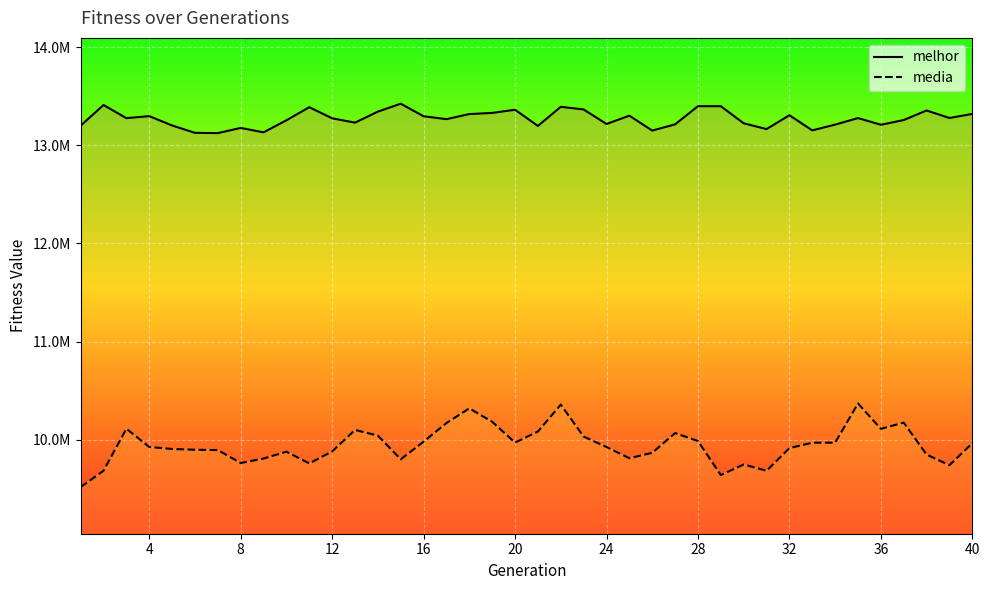

True or false: melhor and media intersect in this chart.

False